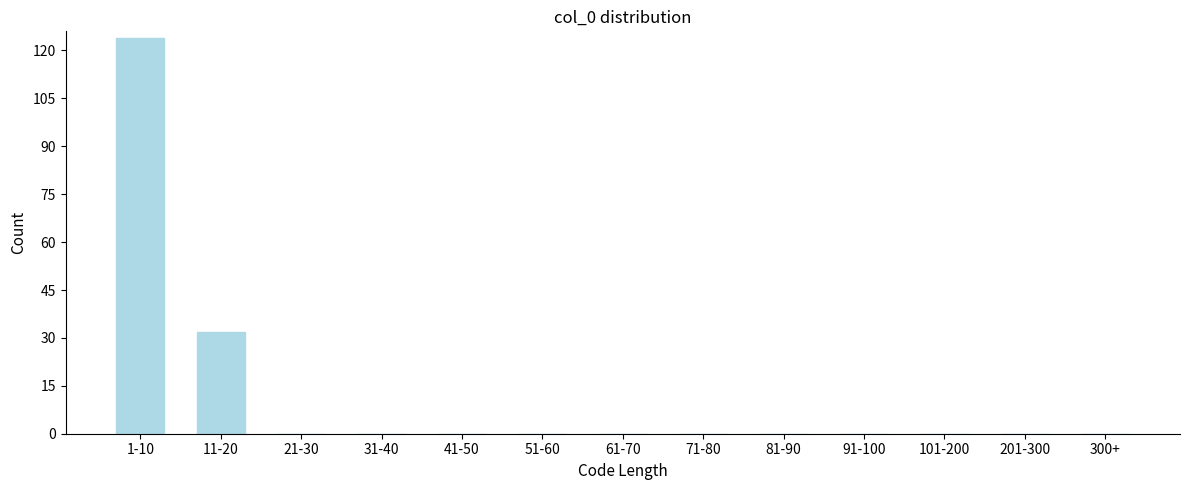

Reading left to right, list all the values displayed in this chart.

1-10=124	11-20=32	21-30=0	31-40=0	41-50=0	51-60=0	61-70=0	71-80=0	81-90=0	91-100=0	101-200=0	201-300=0	300+=0